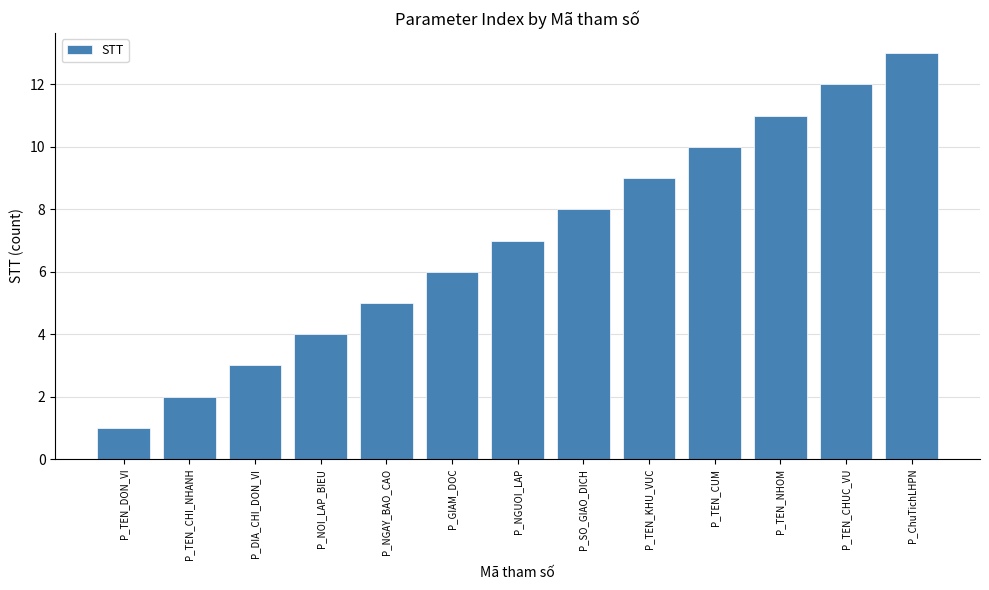

What is the change in value from P_SO_GIAO_DICH to P_ChuTichLHPN?

+5